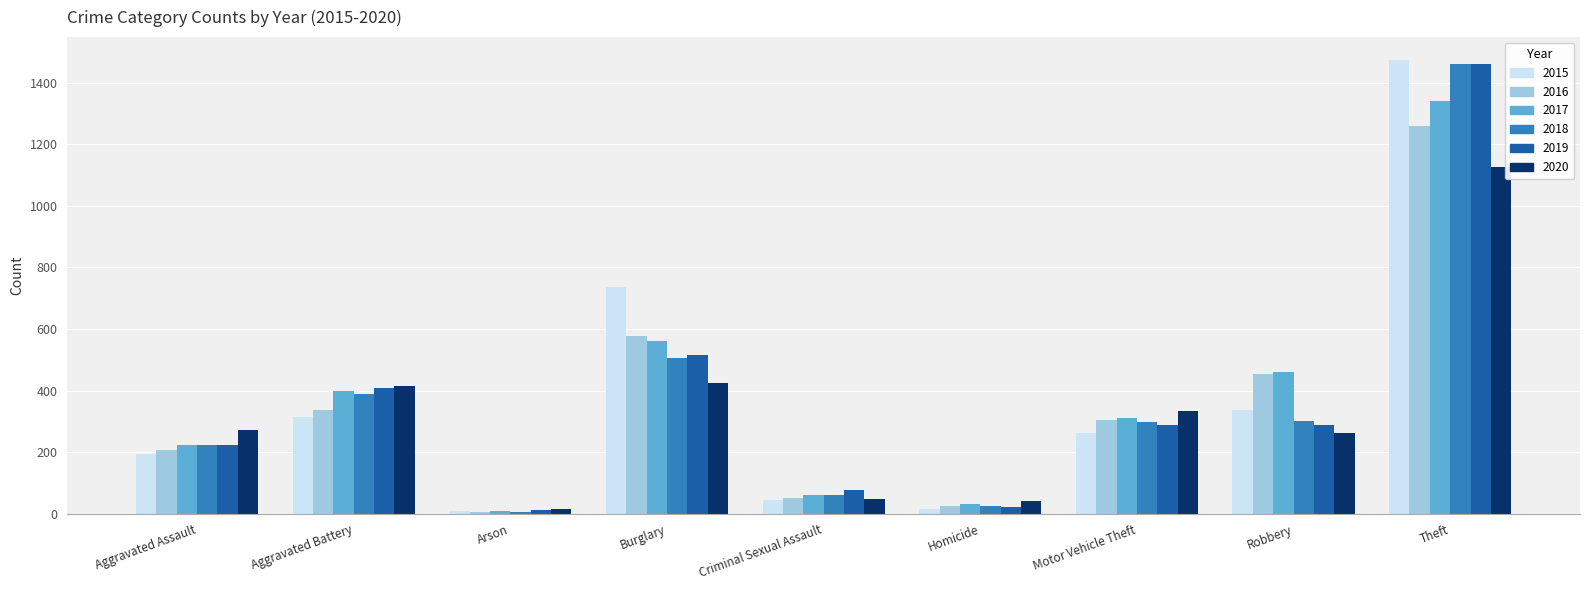

What is the sum of all 2016 values?

3218